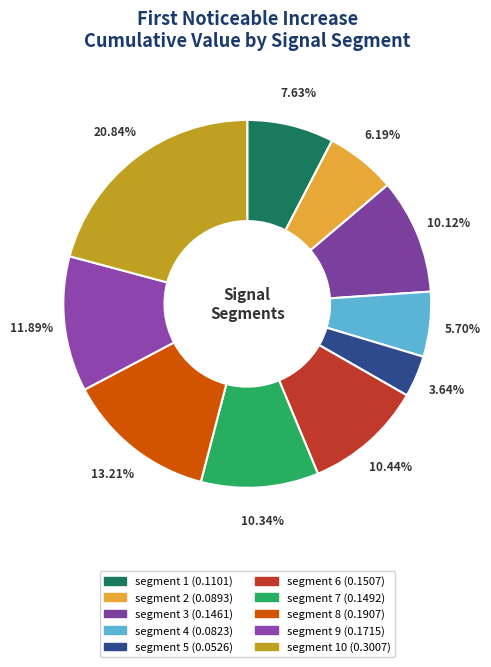

Rank the categories by value from lowest to highest.

segment 5, segment 4, segment 2, segment 1, segment 3, segment 7, segment 6, segment 9, segment 8, segment 10